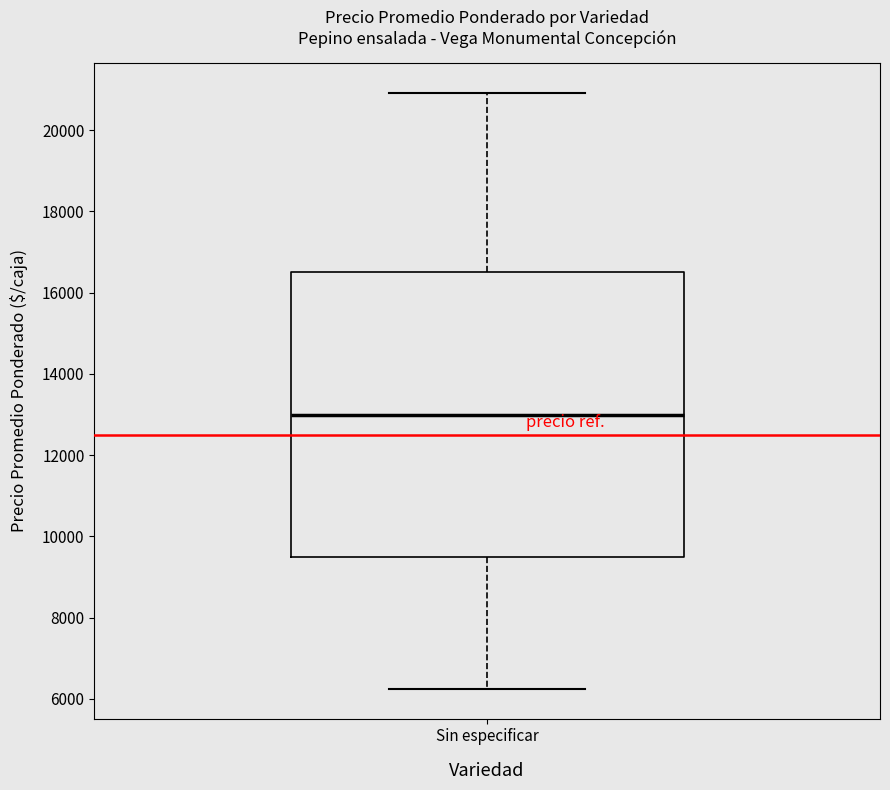

Where does the lower whisker of the box for Sin especificar end on the y-axis? The values are not printed on the chart, so give them approximately, as read against the axis.

6200